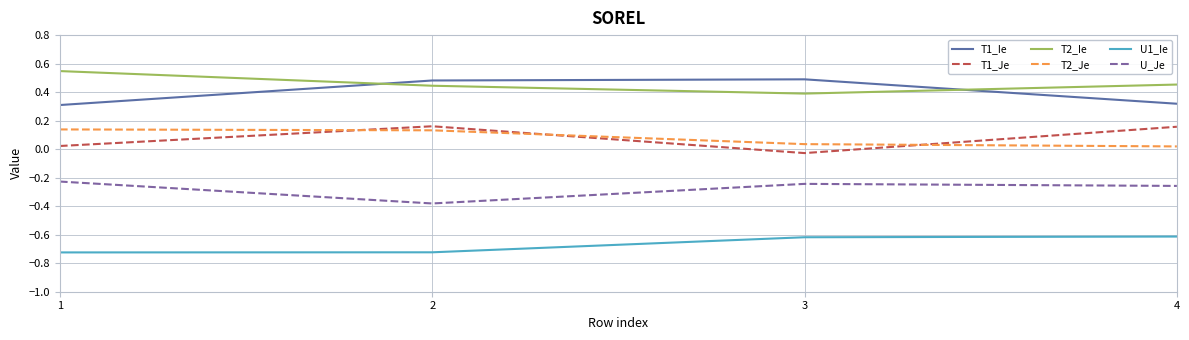

Is the value of T1_Ie at 4 greater than the value of T2_Ie at 1?

No